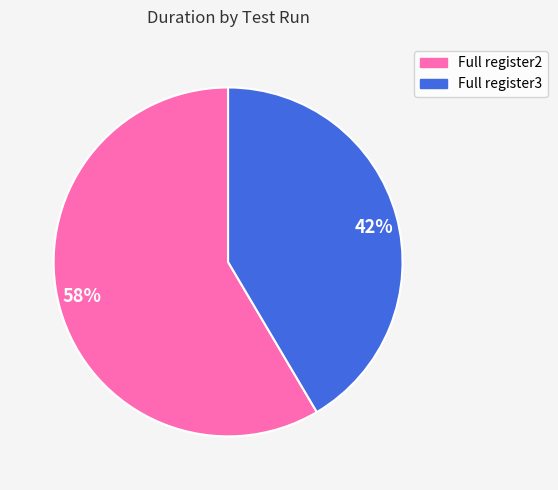

Approximately how many times larger is the value at 58% compared to 42%?

1.4